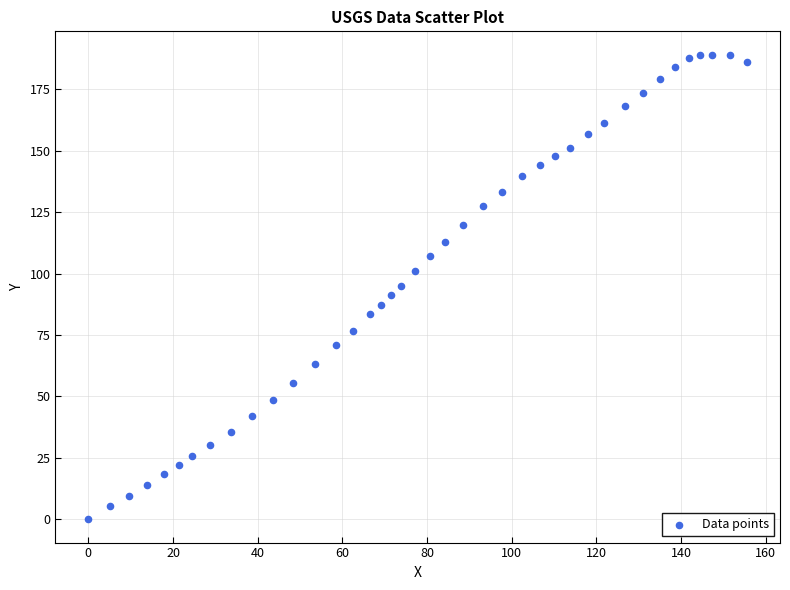

What is the range of X values (max minus min)?

155.6